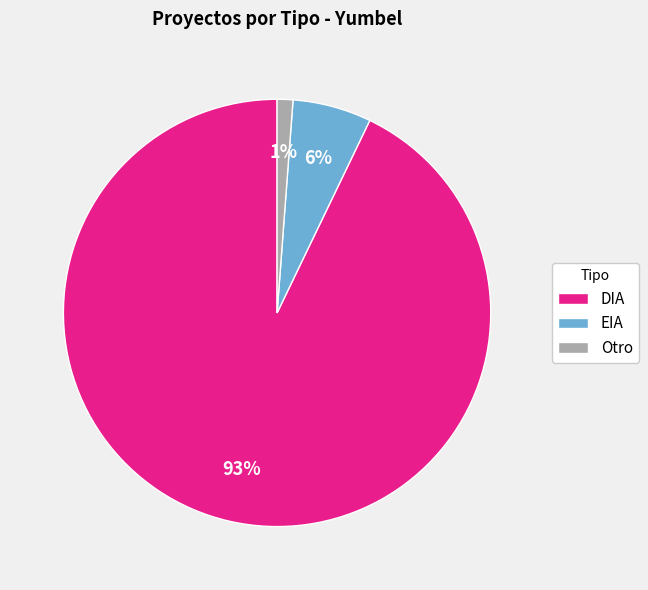

What is the largest slice in the pie chart?

DIA